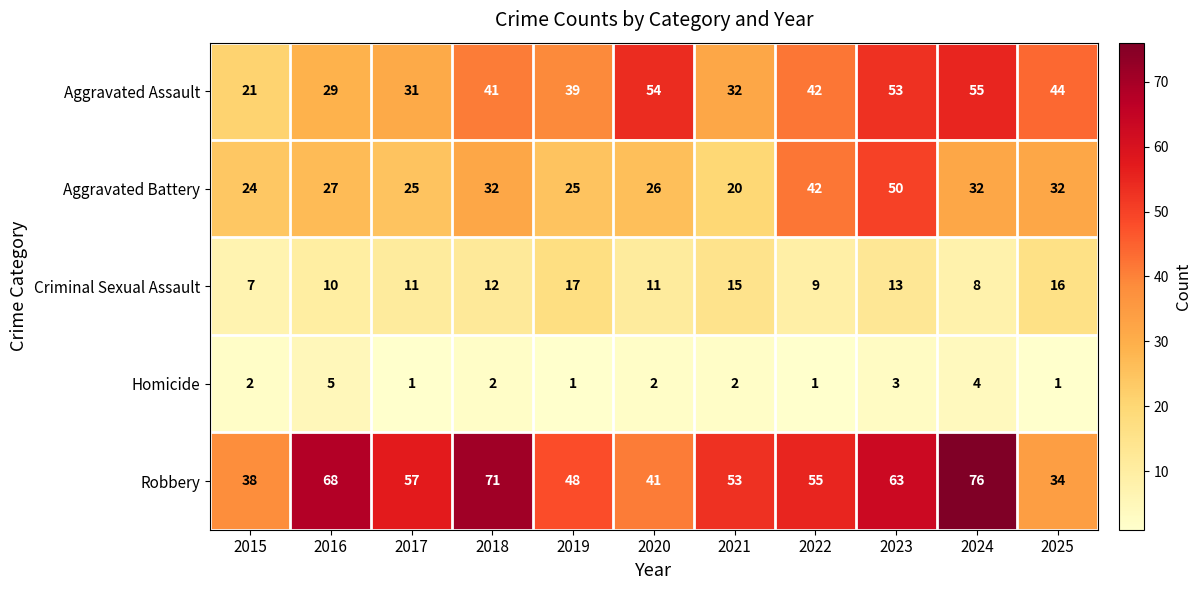

Which series has the widest spread of values?

Robbery